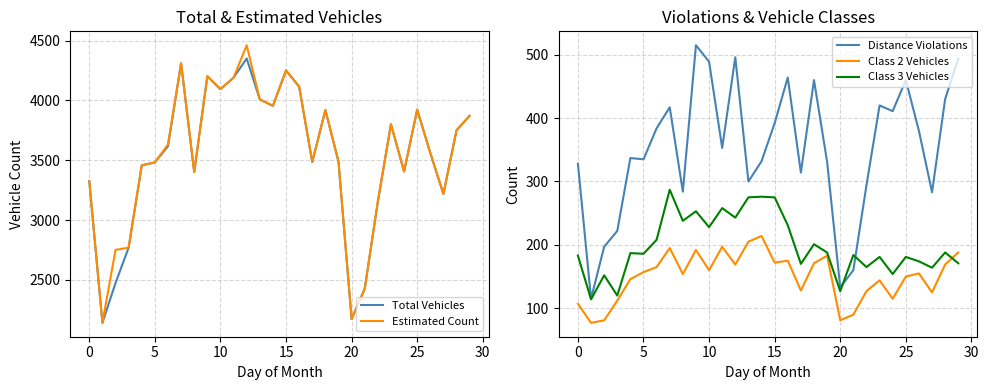

Which has a higher value, 26 or 17?

26